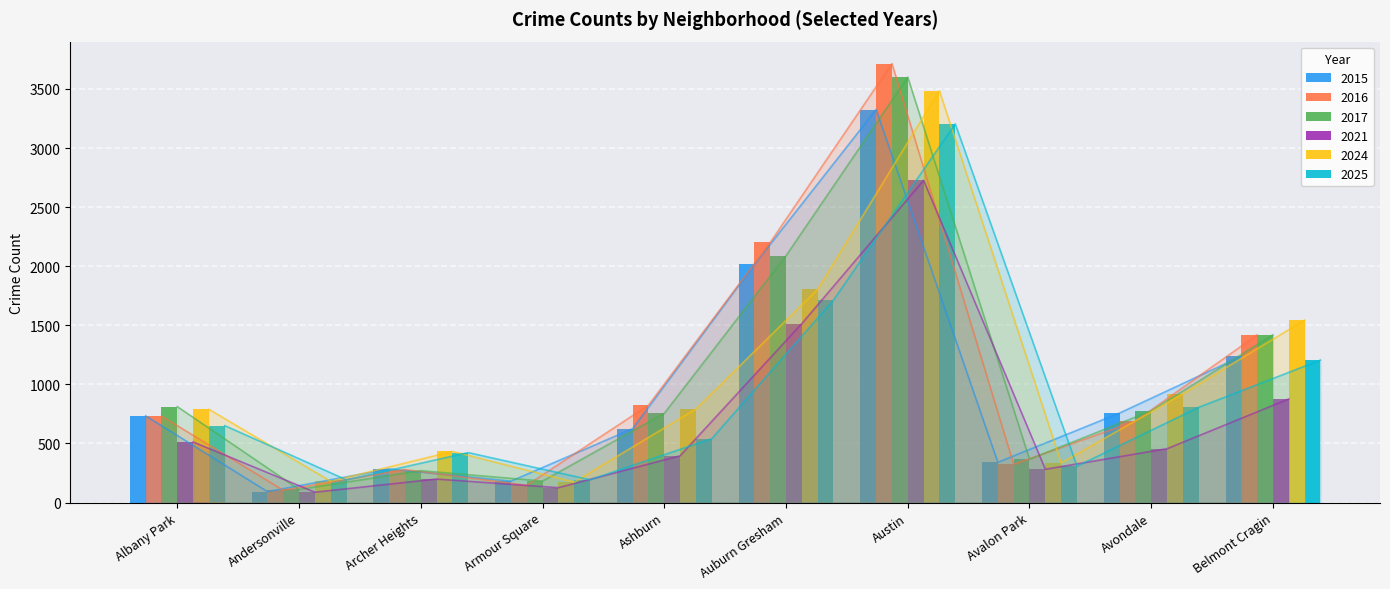

Is it true that 2021 equals 23 at Andersonville?

False